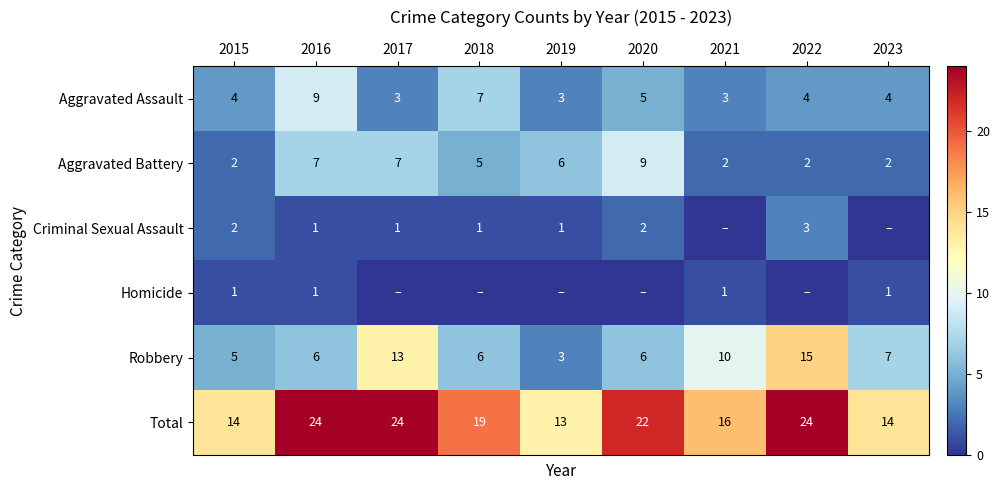

Is it true that Aggravated Battery equals 3 at 2022?

False